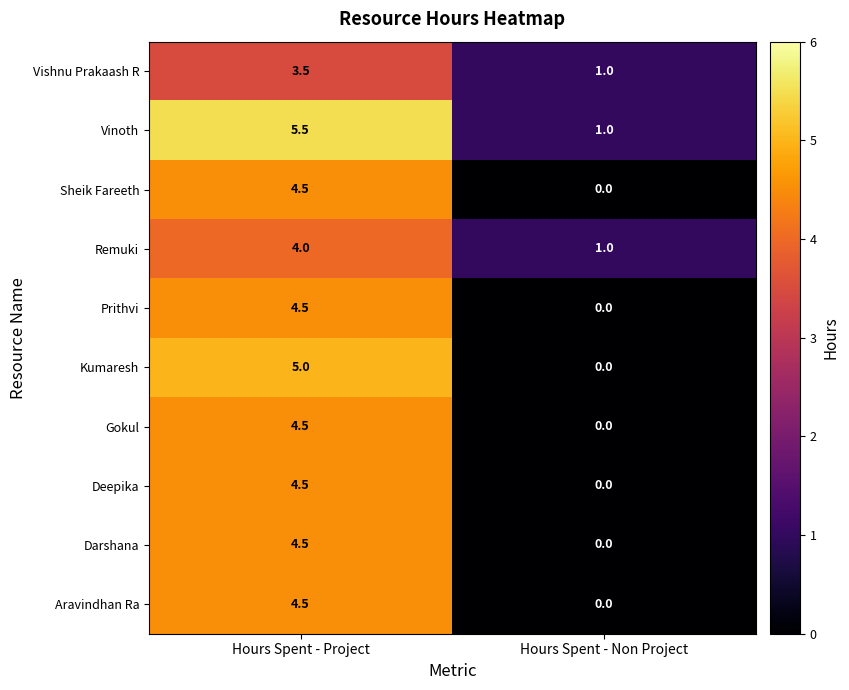

At which category is the sum across all series the highest?

Hours Spent - Project